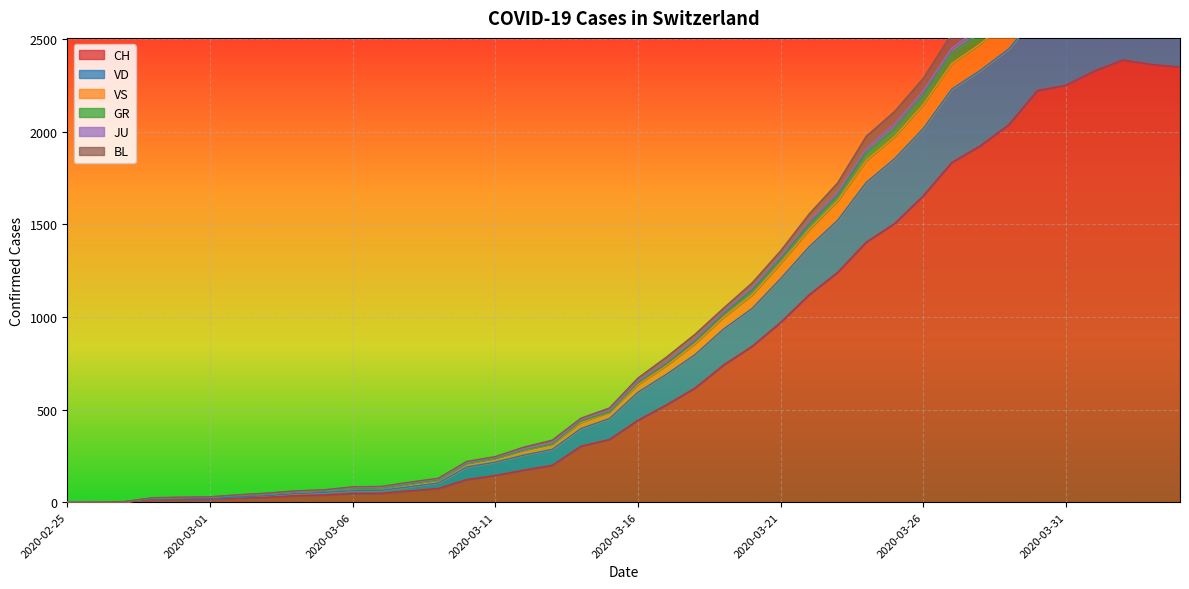

Reading right to left, transcribe all the data shown in this chart.

CH: 2348	2362	2386	2327	2250	2221	2037	1923	1833	1653	1504	1403	1240	1119	970	841	740	616	525	442	338	302	199	173	144	122	74	61	48	47	39	35	27	22	16	15	13	2	1	0
VD: 3042	3064	3108	3067	2997	2957	2789	2638	2529	2287	2109	1974	1723	1555	1356	1183	1047	906	783	670	508	453	335	297	246	220	129	108	85	83	67	61	49	40	29	27	24	3	1	0
VS: 2969	2982	3027	2981	2909	2871	2690	2563	2450	2219	2041	1908	1672	1515	1326	1156	1028	879	757	653	496	445	323	288	243	215	125	104	81	79	66	60	48	39	28	26	24	3	1	0
GR: 2942	2954	2998	2952	2880	2843	2662	2536	2425	2197	2018	1886	1654	1497	1313	1142	1016	868	746	644	487	437	315	282	237	210	120	99	76	74	64	59	47	38	27	25	23	2	1	0
JU: 2890	2903	2938	2893	2822	2785	2599	2473	2367	2145	1973	1843	1625	1470	1289	1118	998	855	737	635	487	431	315	282	237	210	120	99	76	74	64	59	47	38	27	25	23	2	1	0
BL: 2740	2756	2791	2746	2669	2631	2446	2330	2229	2016	1854	1725	1521	1378	1206	1045	934	796	690	593	451	397	285	254	216	190	103	83	64	62	53	46	35	28	20	19	17	2	1	0